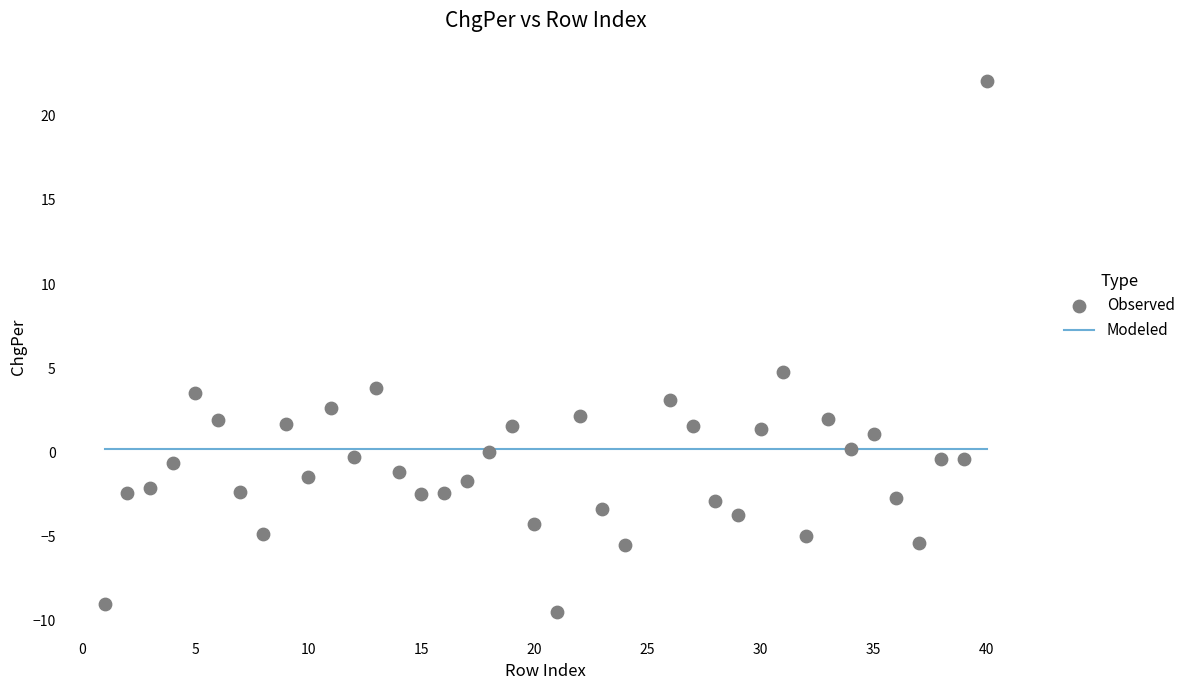

What Y value in the scatter plot is closest to 6?

4.8